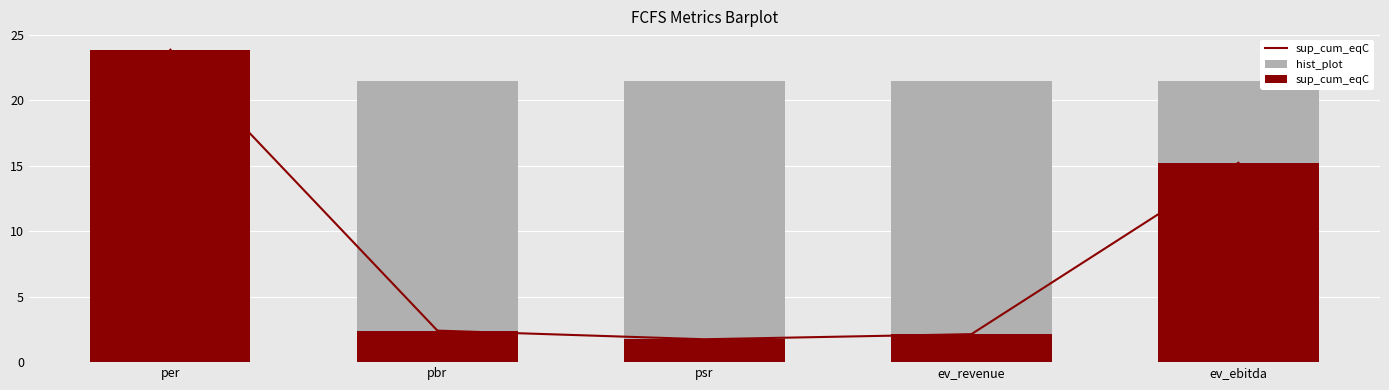

How many bars are there in total?

10